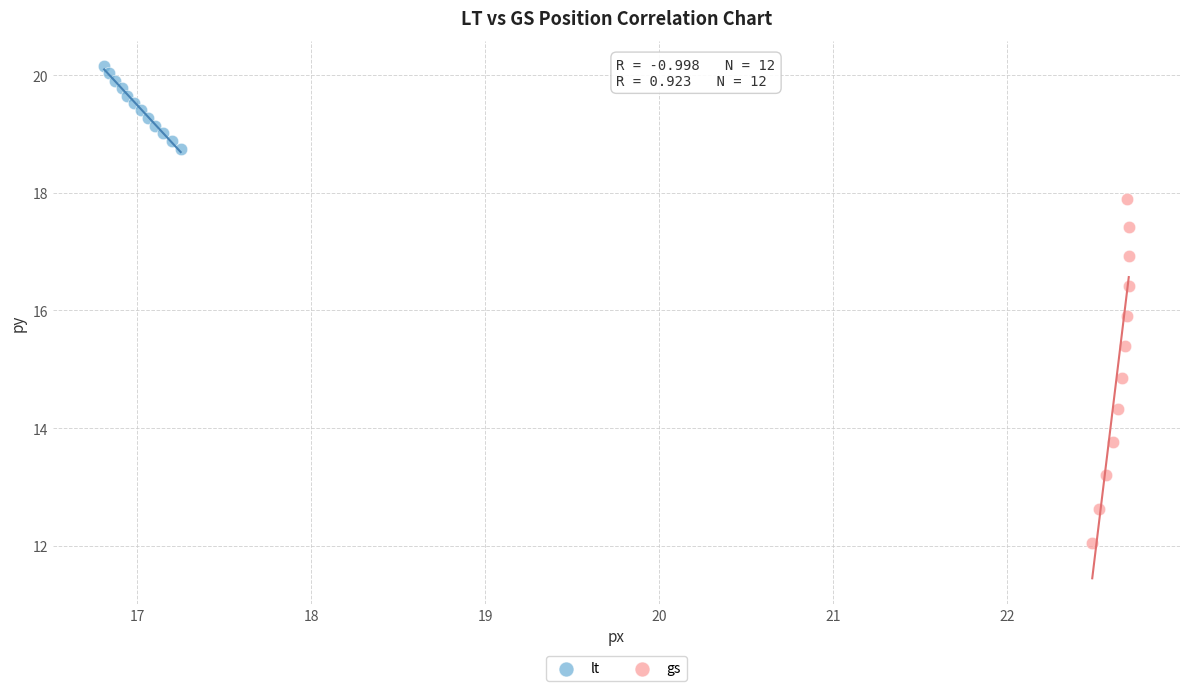

Which series has the widest spread of Y values?

gs